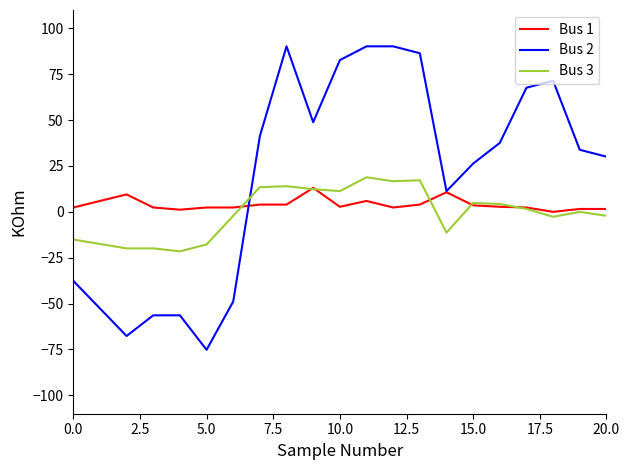

Which series has the largest total across all categories?

Bus 2